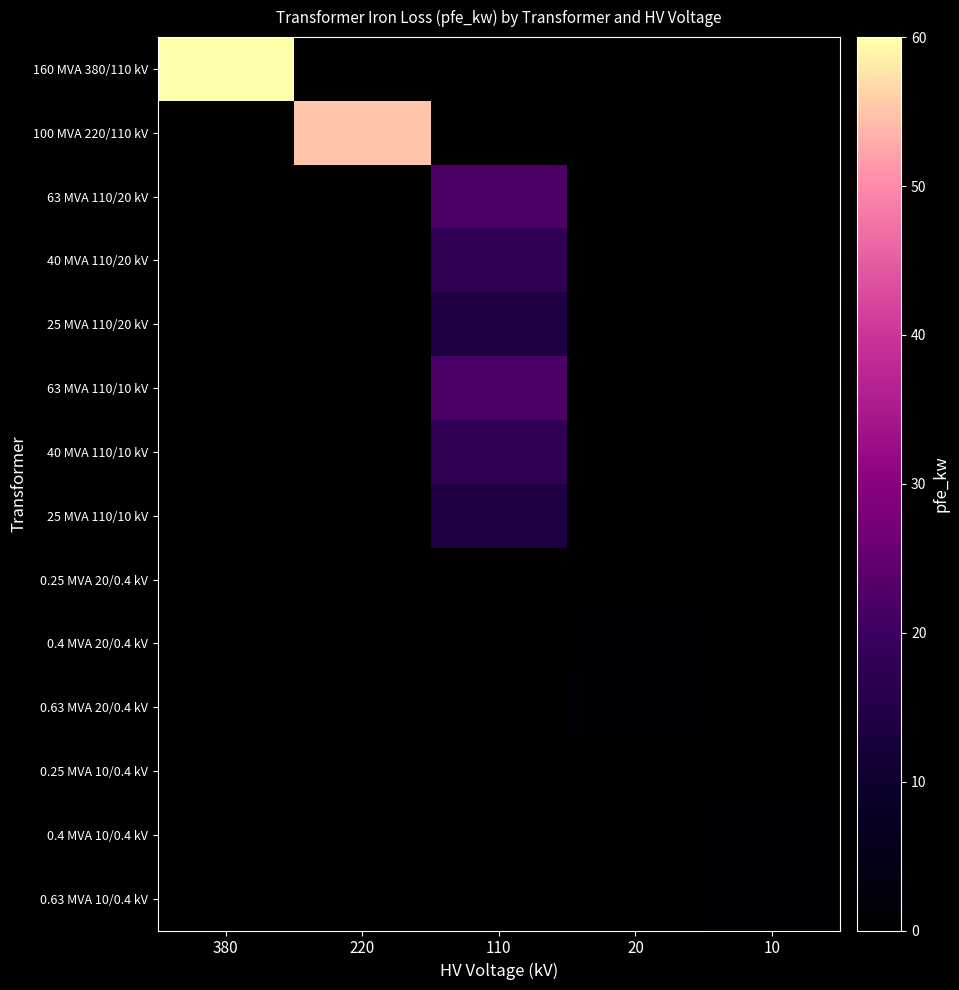

Between 220 and 20, which series saw the biggest shift?

100 MVA 220/110 kV